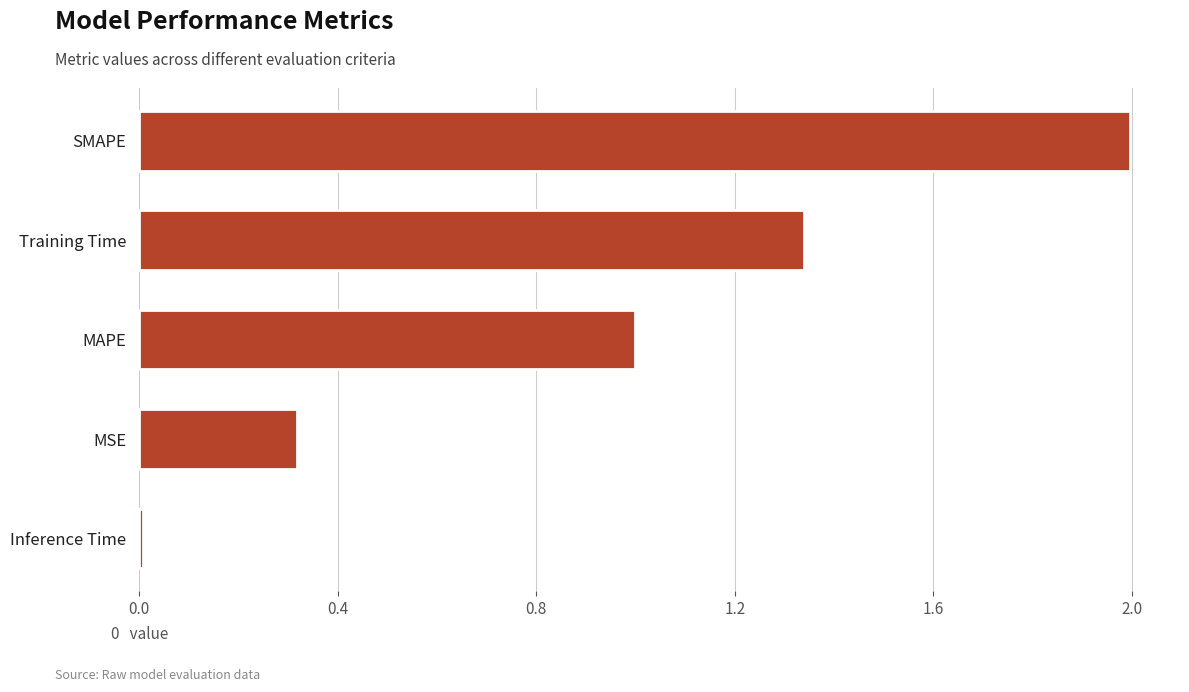

List the labels in order of value, largest first.

SMAPE, Training Time, MAPE, MSE, Inference Time